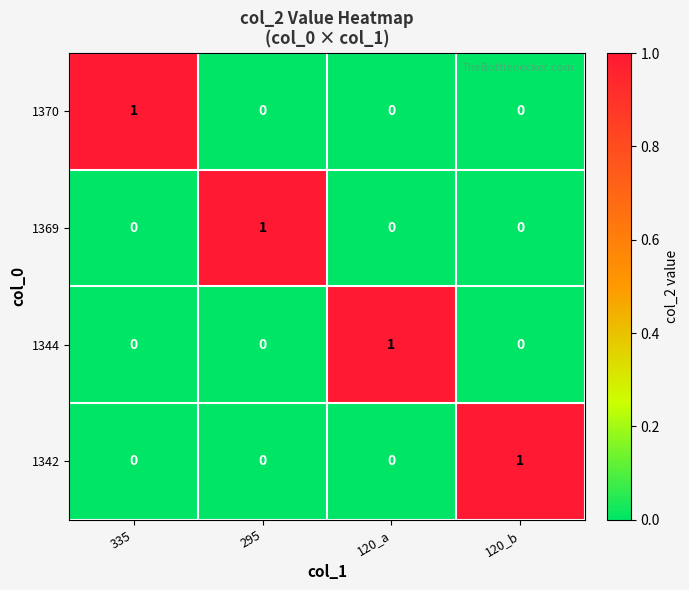

Reading left to right, list all the values displayed in this chart.

1370: 335=1	295=0	120_a=0	120_b=0
1369: 335=0	295=1	120_a=0	120_b=0
1344: 335=0	295=0	120_a=1	120_b=0
1342: 335=0	295=0	120_a=0	120_b=1